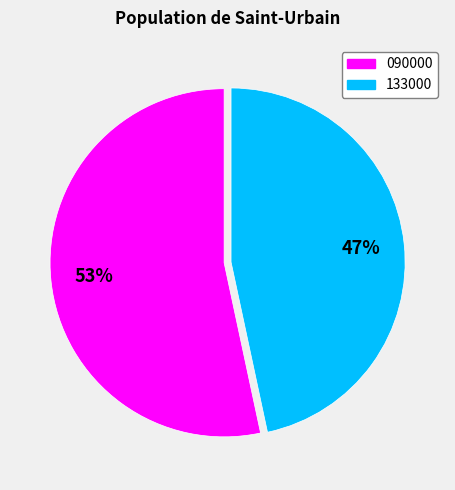

How many slices are in this pie chart?

2